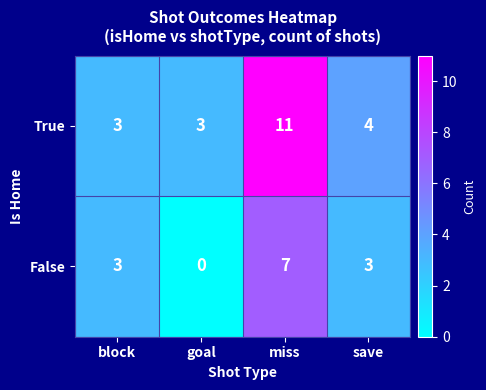

Reading left to right, extract all data points from this chart.

True: 3	3	11	4
False: 3	0	7	3